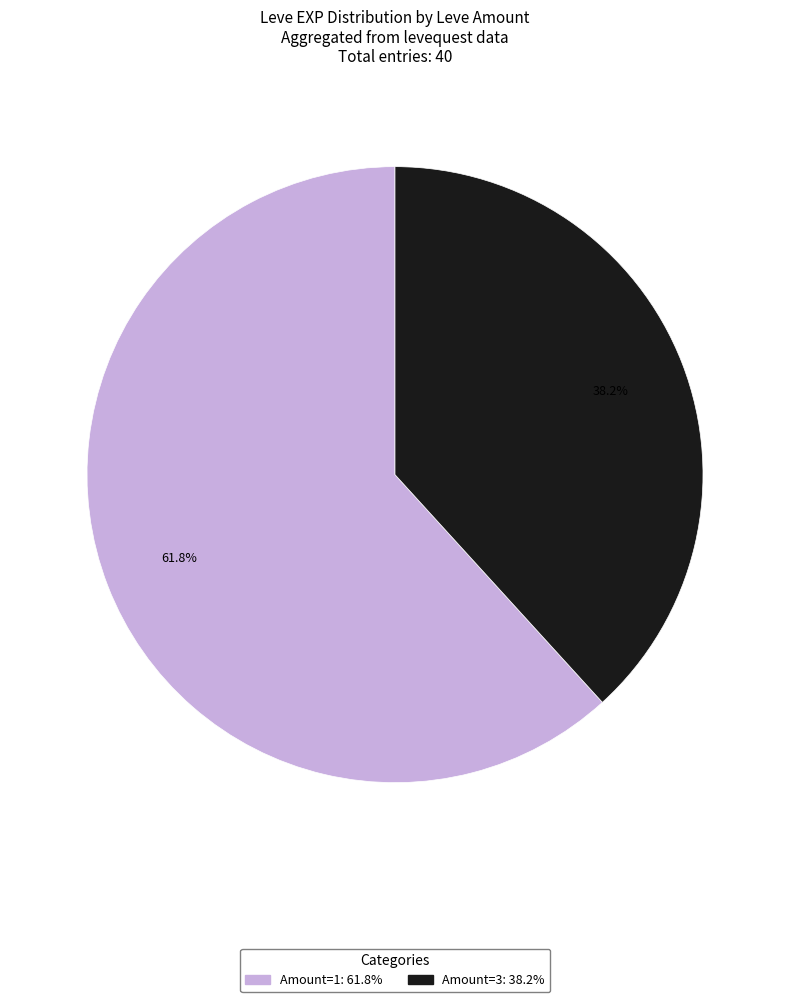

How many slices are in this pie chart?

2